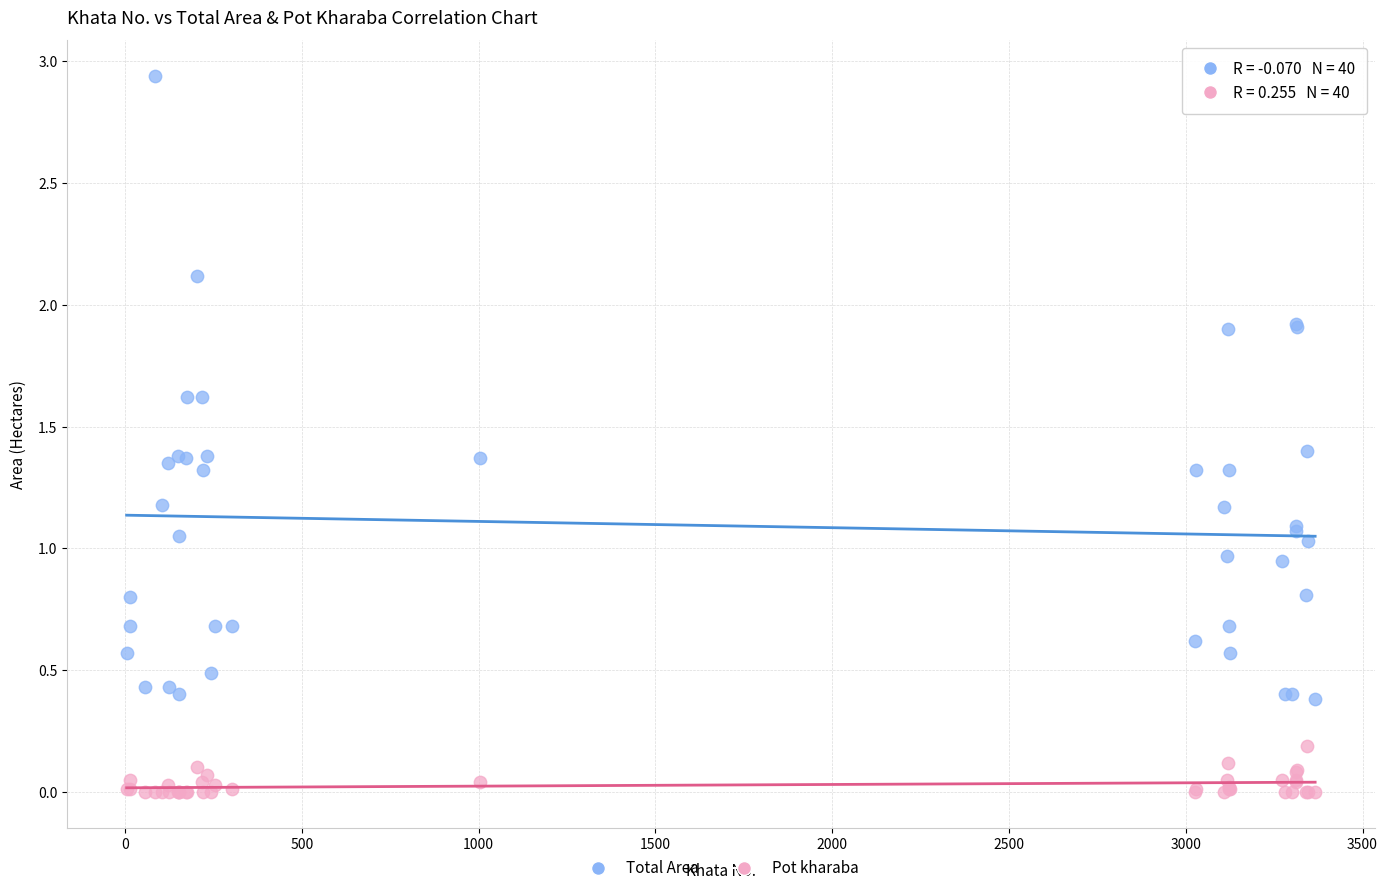

What is the X range (max minus min) for the scatter plot?

3362.0